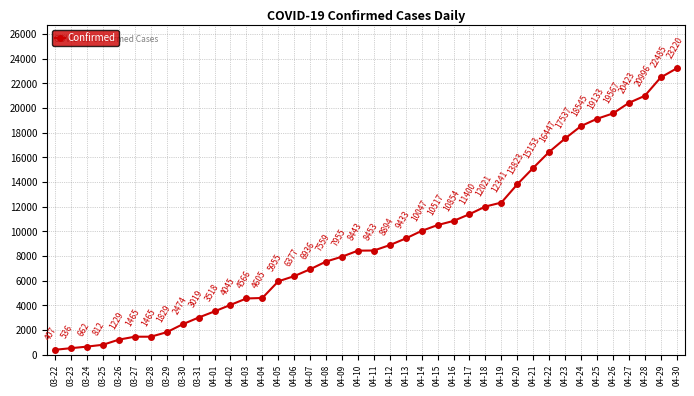

What is the value of the 19th point from the left?

7955